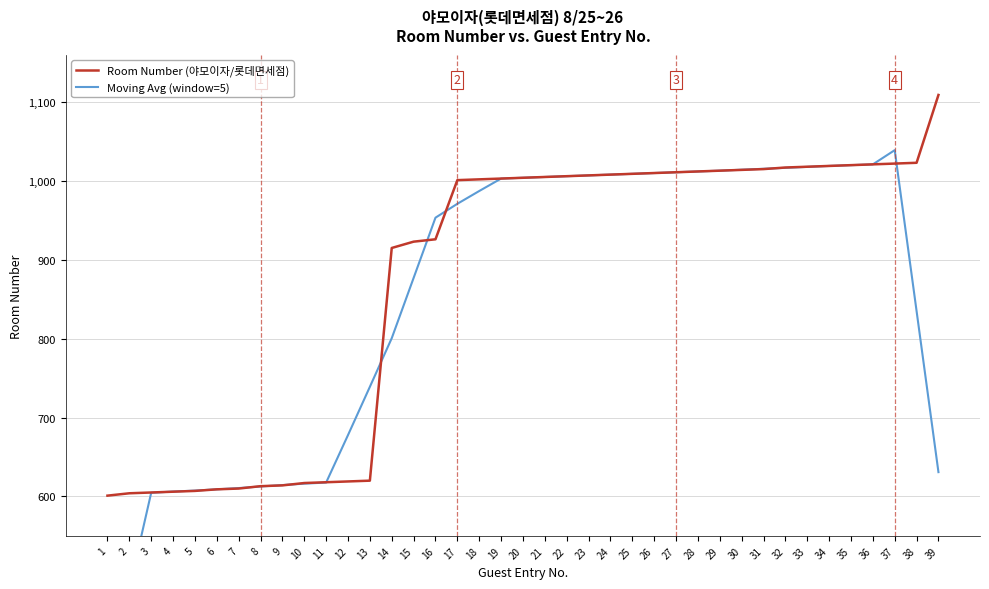

What is the smallest value displayed?

362.0